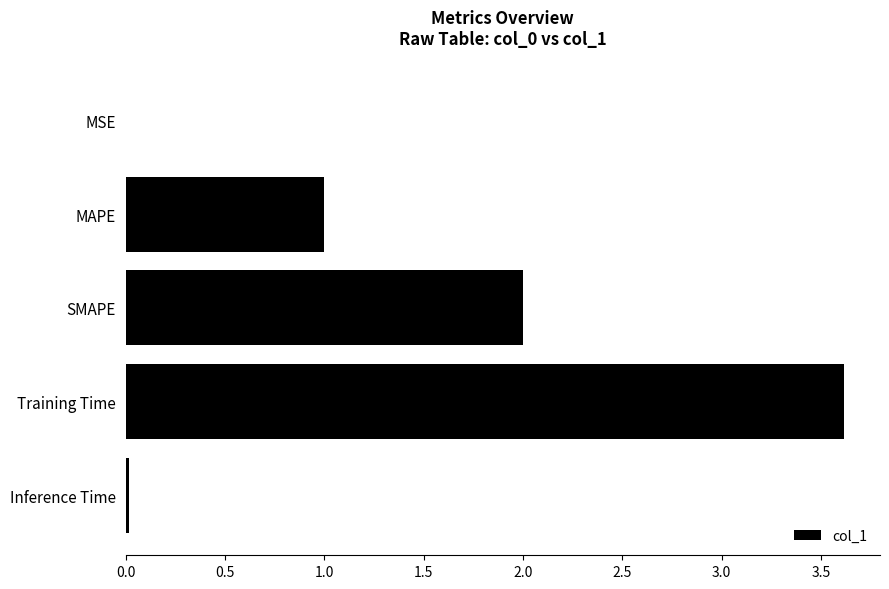

What is the sum of all values?

6.6